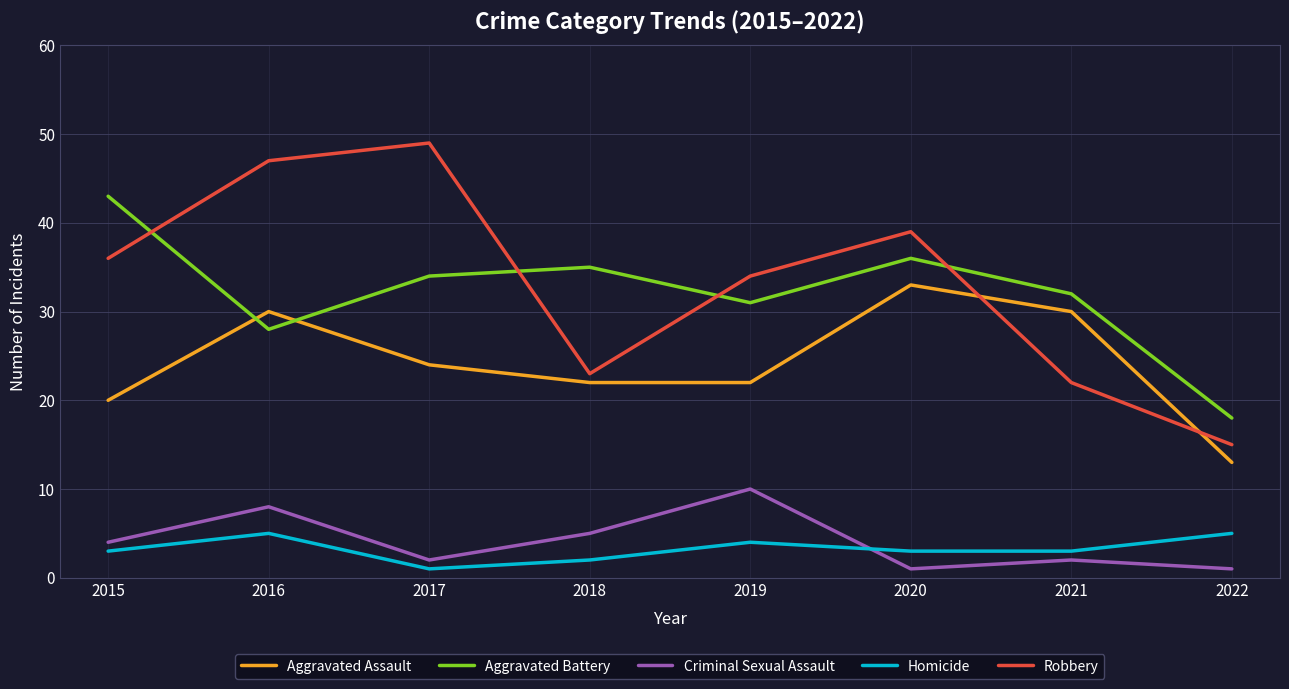

Is it true that Aggravated Battery equals 68 at 2015?

False